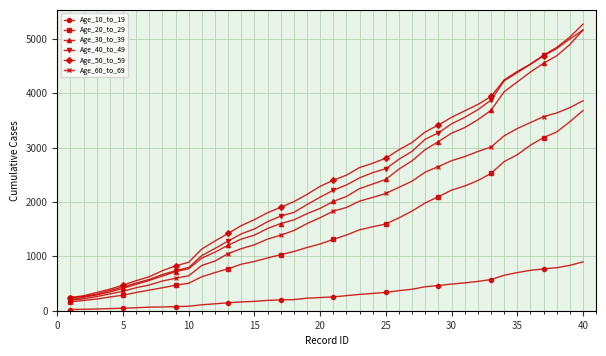

What is the maximum value shown in the chart?

5269